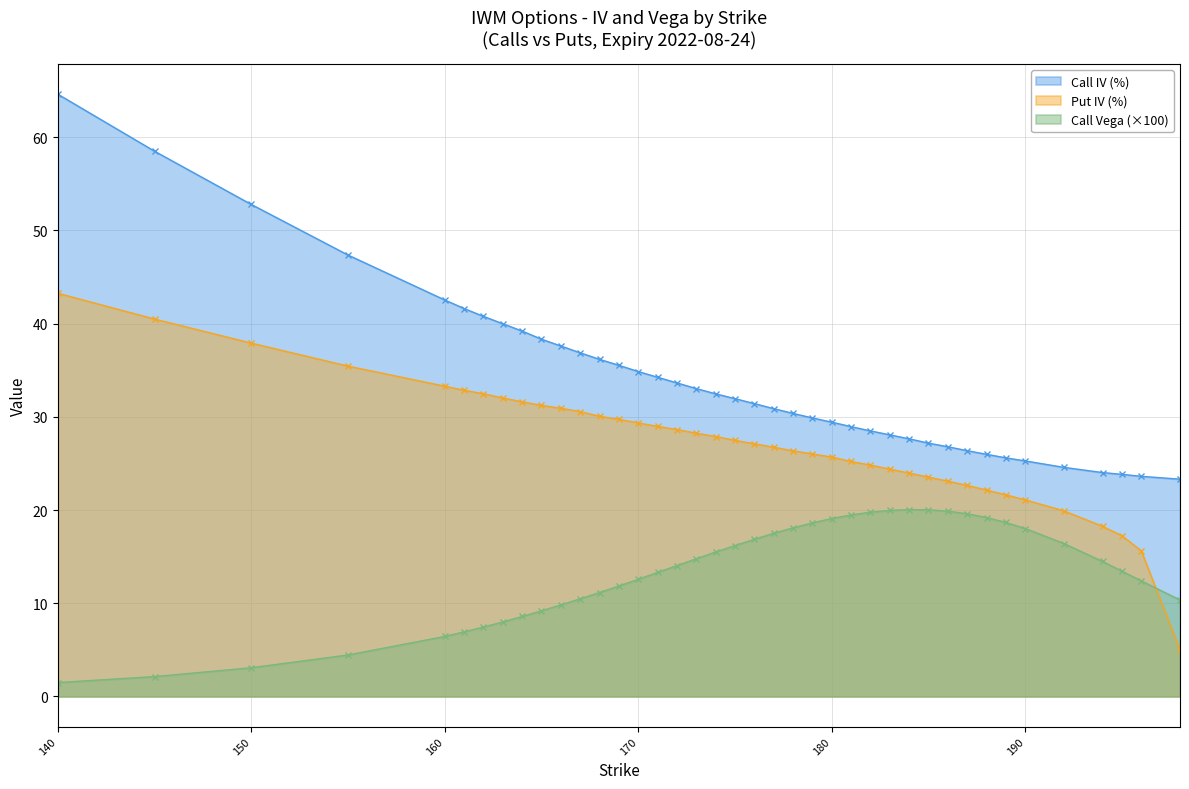

What is the value of the Call Vega point at the 3rd from the left?

3.1